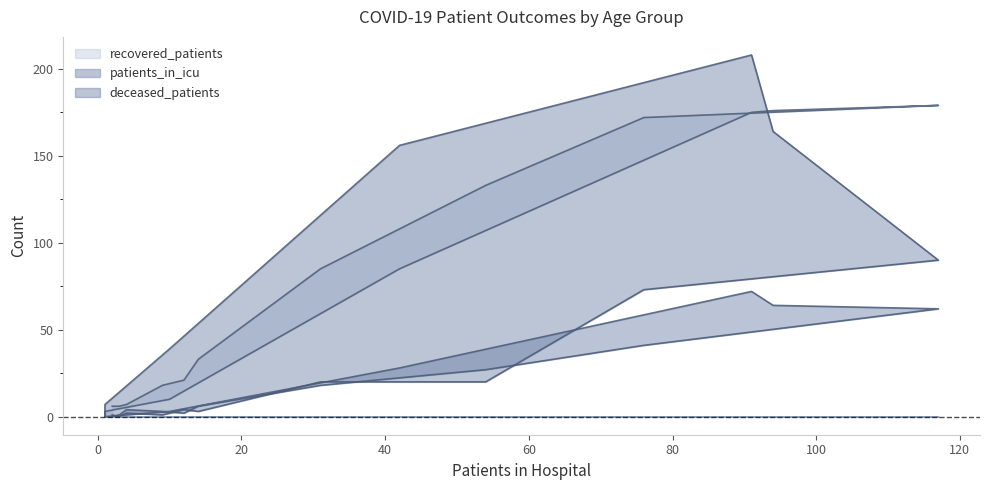

True or false: patients_in_icu and recovered_patients cross at least once.

False